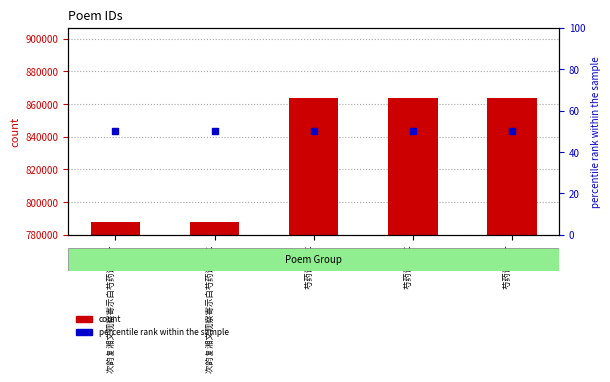

At how many categories does at least one series exceed 711182?

5